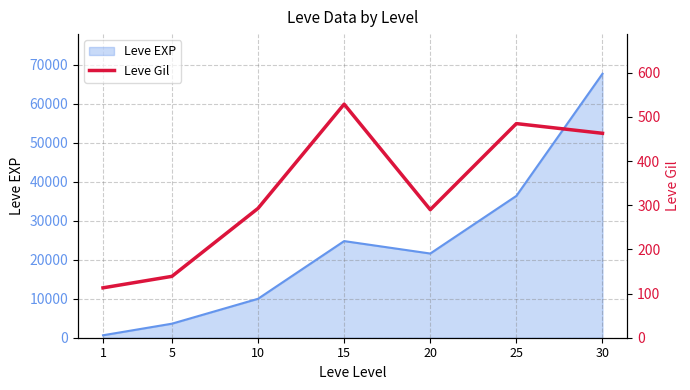

What is the highest value of the Leve EXP series?

67730